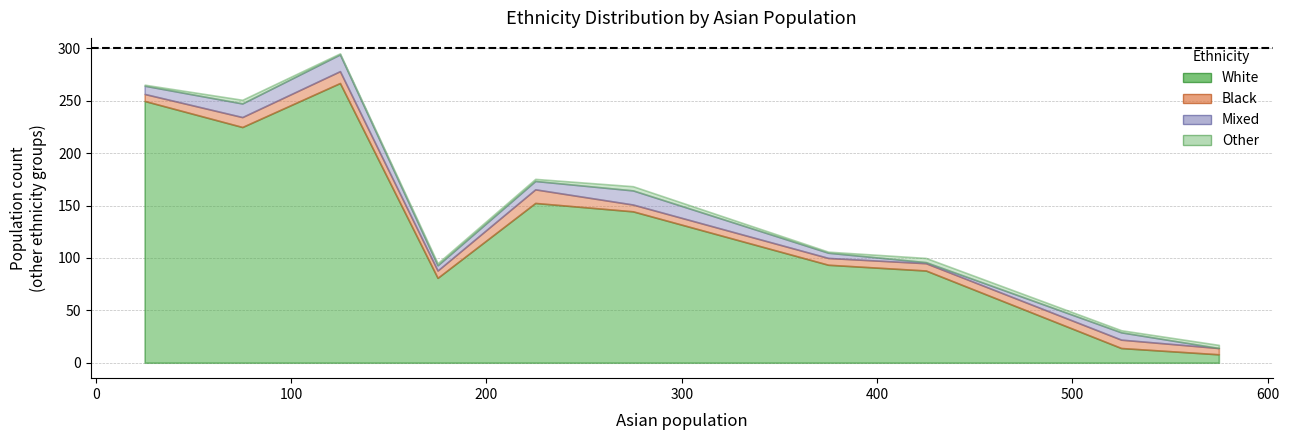

Between which two adjacent categories do mixed and black first intersect?

0 and 1